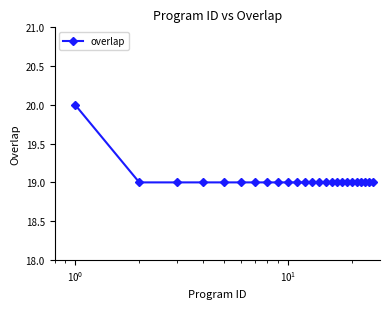

What is the smallest value displayed?

19